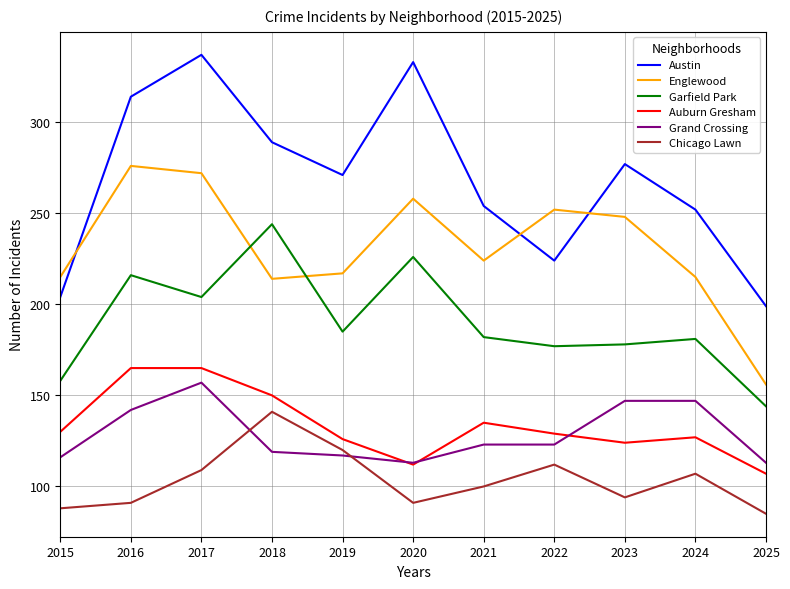

The value of Englewood at 2017 is 272. True or false?

True